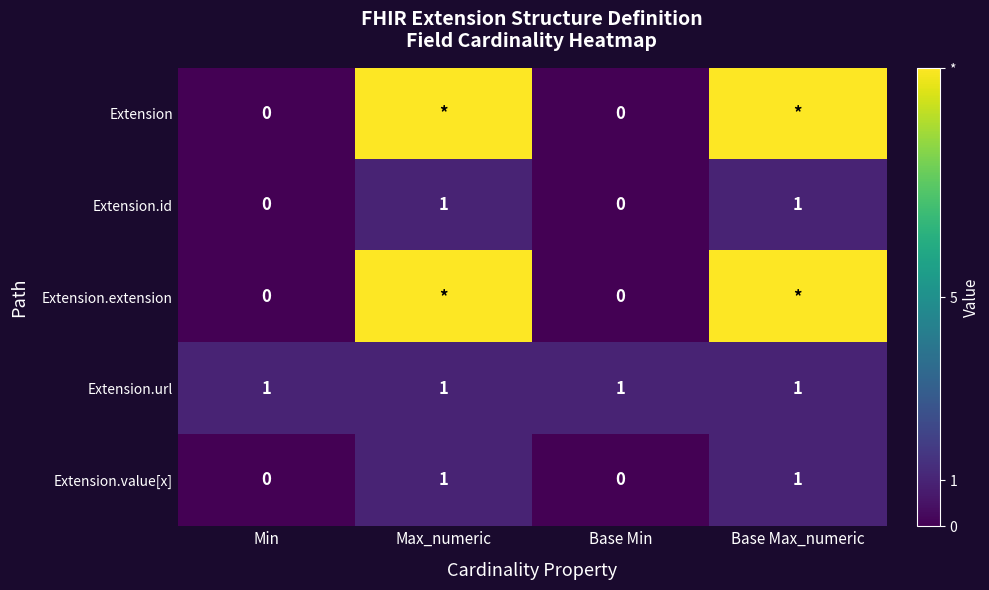

At which label does Extension reach its minimum?

Min